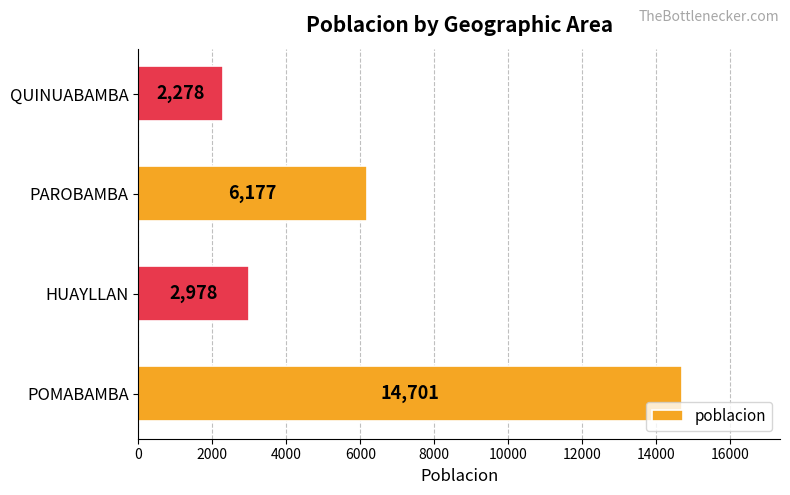

Reading top to bottom, list all the values displayed in this chart.

2278	6177	2978	14701